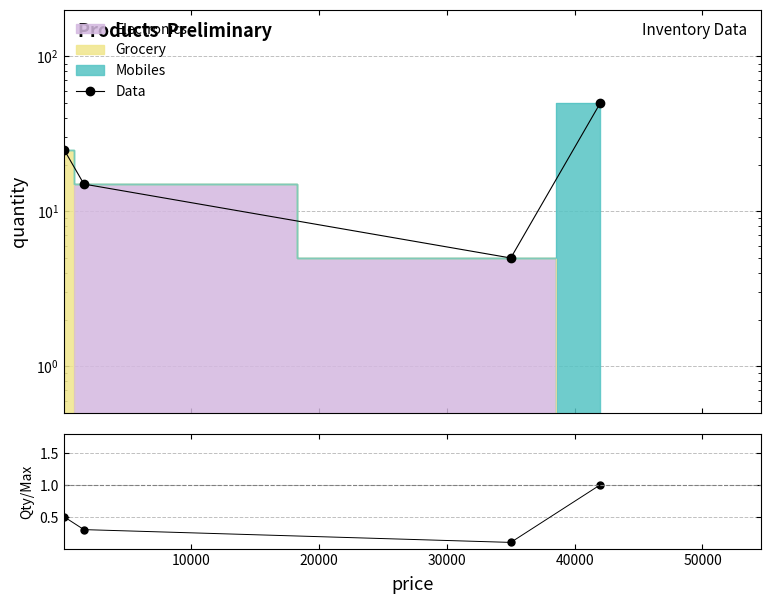

What is the difference between the maximum and minimum values in the ratio series?

0.9